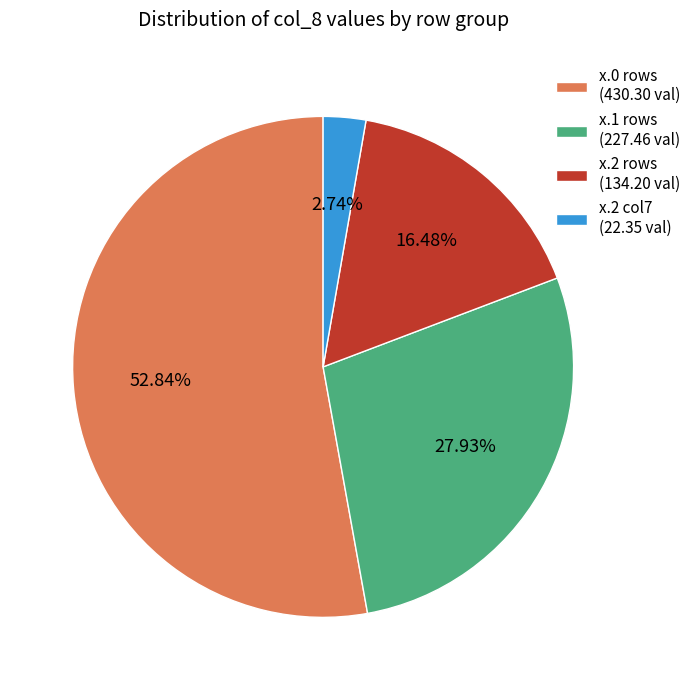

Rank the categories by value from highest to lowest.

x.0 rows (430.30 val), x.1 rows (227.46 val), x.2 rows (134.20 val), x.2 col7 (22.35 val)